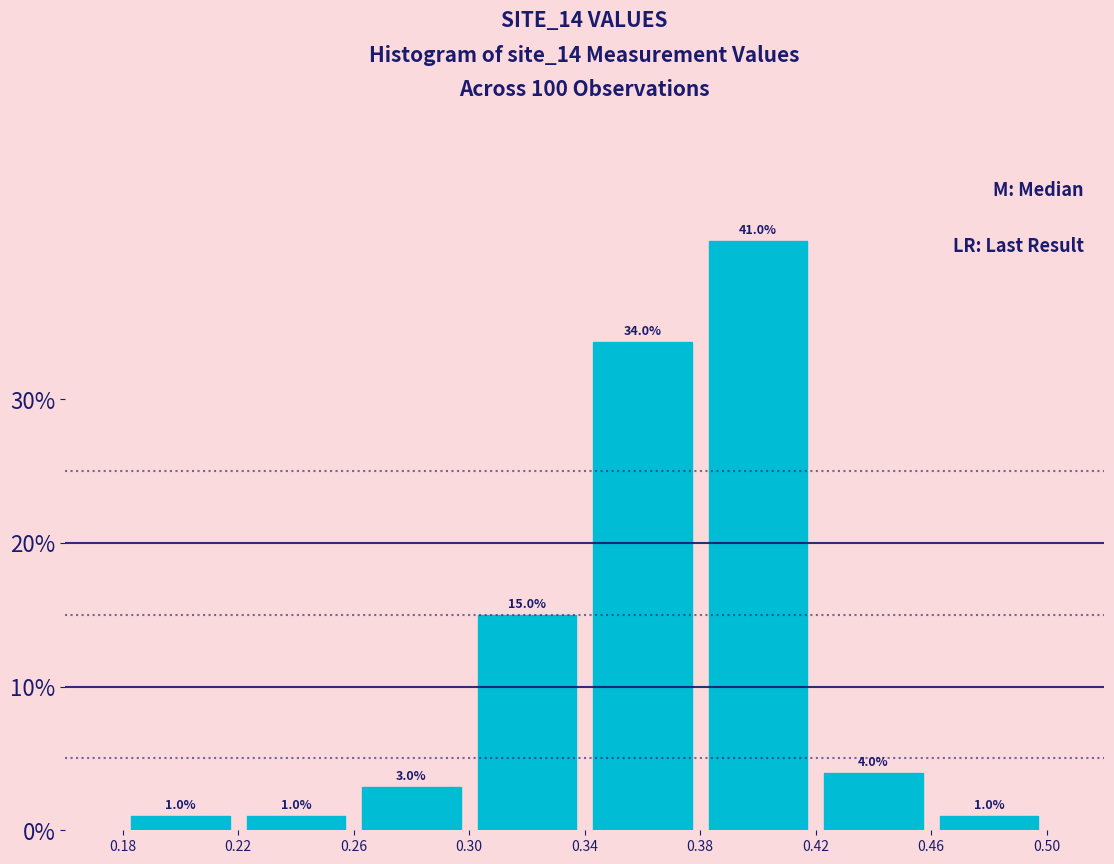

How tall is the bar that spans 0.30 to 0.34 on the x-axis?

15.0